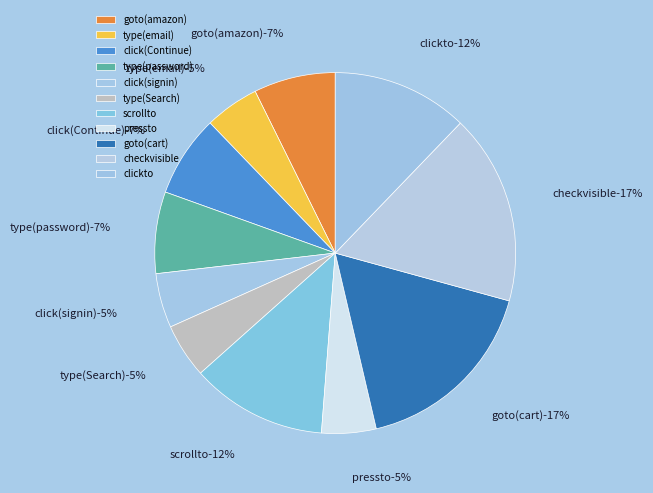

How many slices are in this pie chart?

11